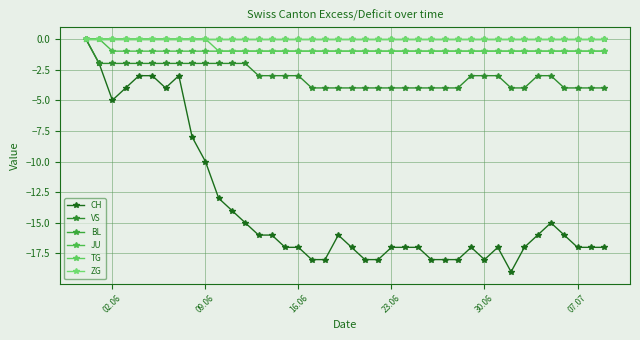

Does the chart have visible grid lines?

Yes